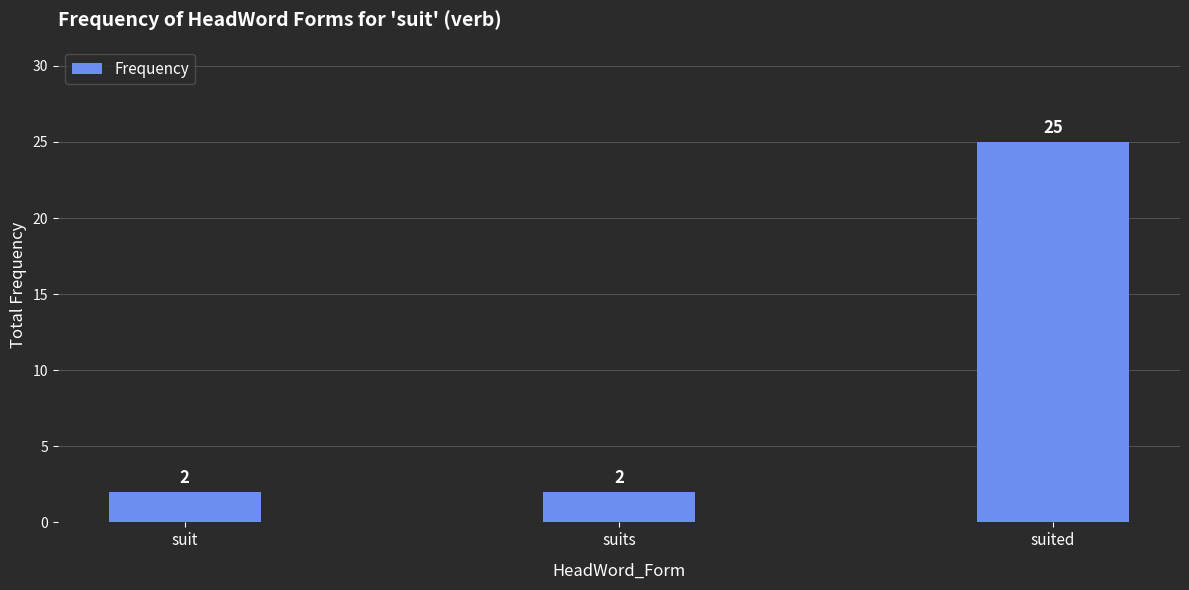

How many values are between 2 and 25?

3